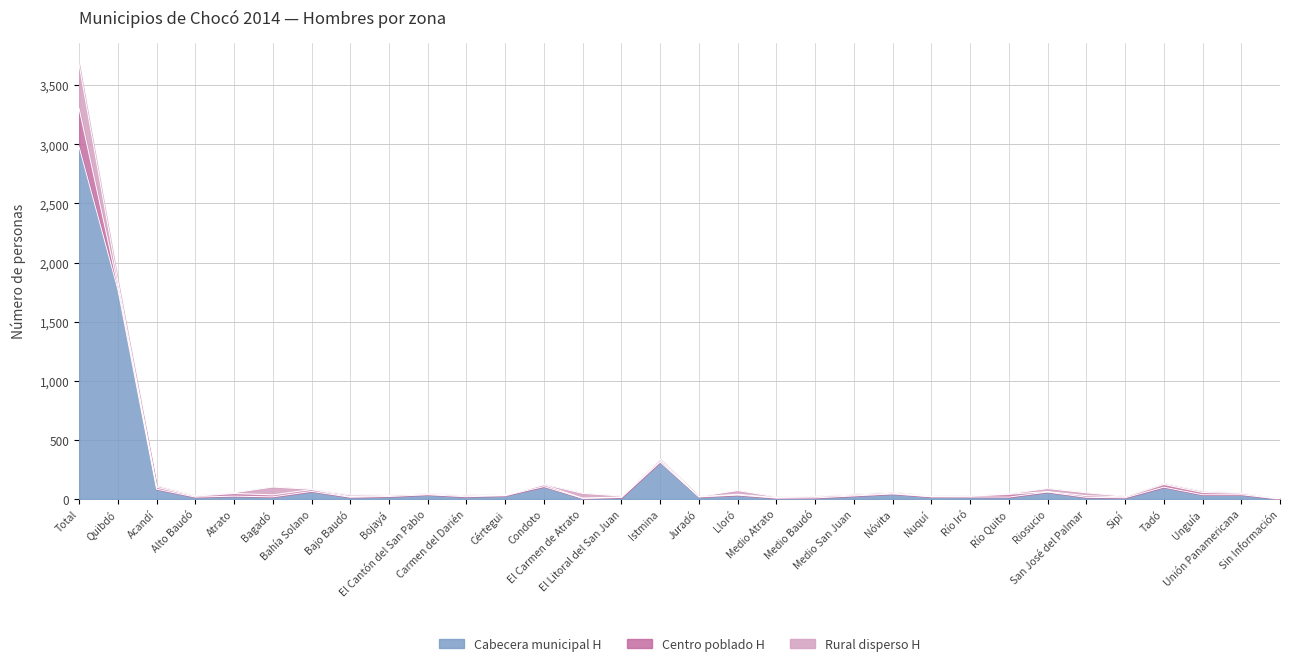

List the series in order of their peak value, highest first.

cabecera municipal H, rural disperso H, centro poblado H